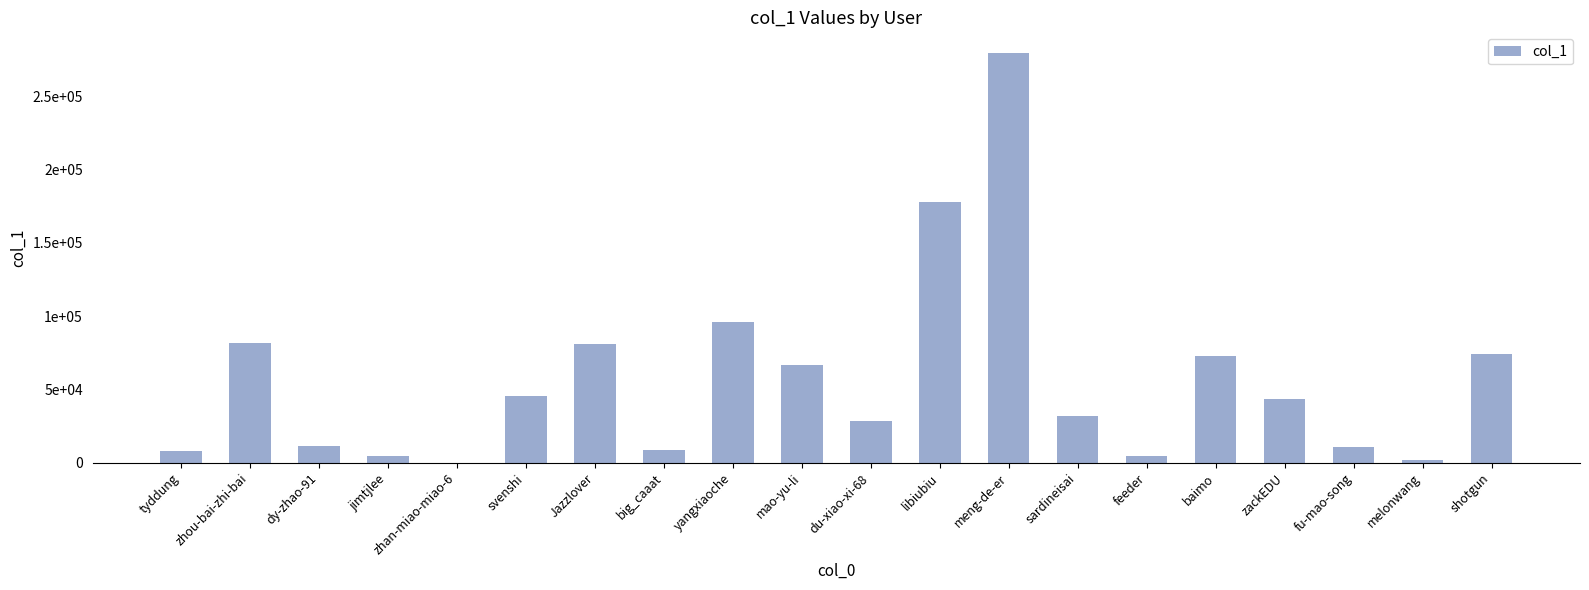

Rank the categories by value from highest to lowest.

meng-de-er, libiubiu, yangxiaoche, zhou-bai-zhi-bai, Jazzlover, shotgun, baimo, mao-yu-li, svenshi, zackEDU, sardineisai, du-xiao-xi-68, dy-zhao-91, fu-mao-song, big_caaat, tyddung, jimtjlee, feeder, melonwang, zhan-miao-miao-6